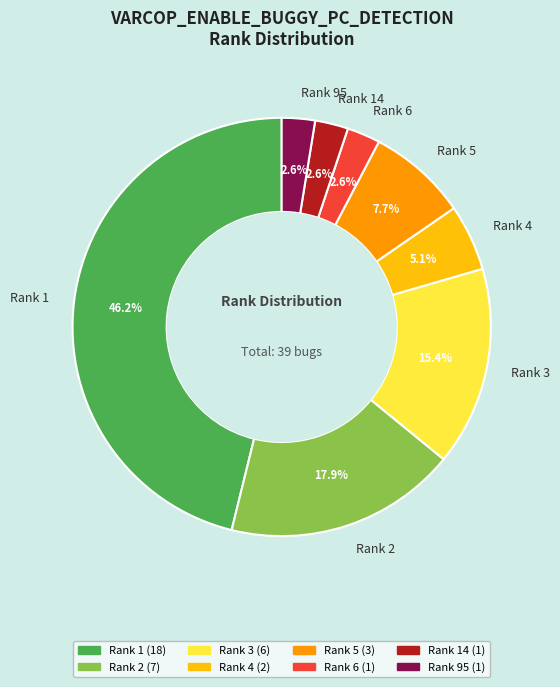

How many slices are in this pie chart?

8